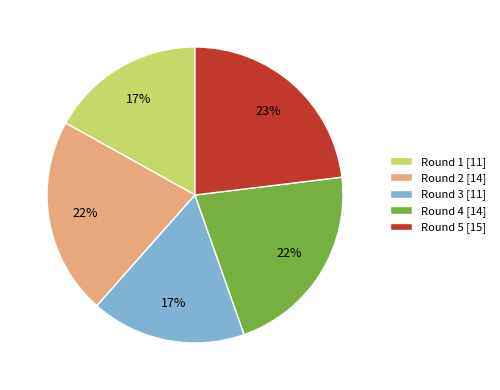

Count the number of slices in the pie.

5